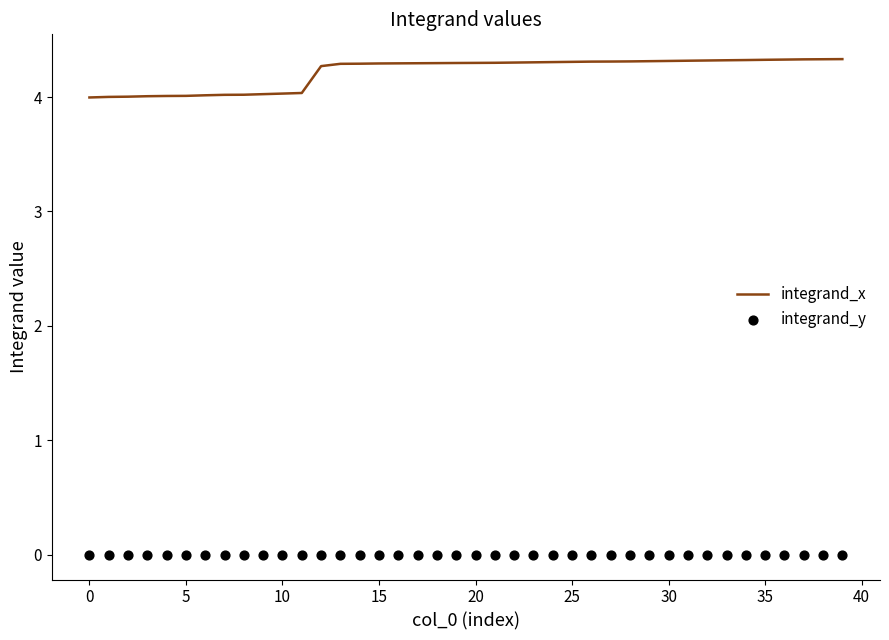

What are all the series names shown in the legend?

integrand_x, integrand_y